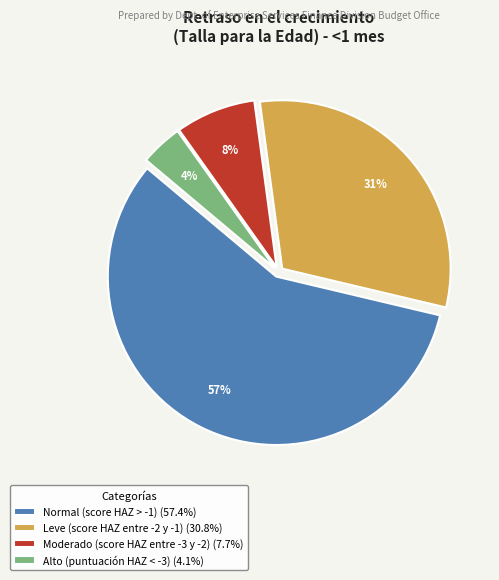

Which category has the smallest portion of the pie?

Alto (puntuación HAZ < -3)